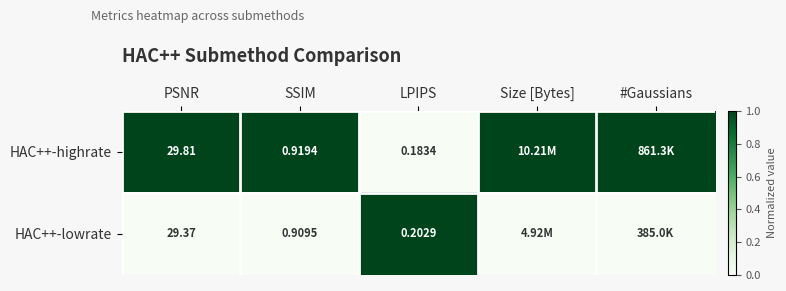

At SSIM, list the series in order from largest to smallest.

HAC++-highrate, HAC++-lowrate